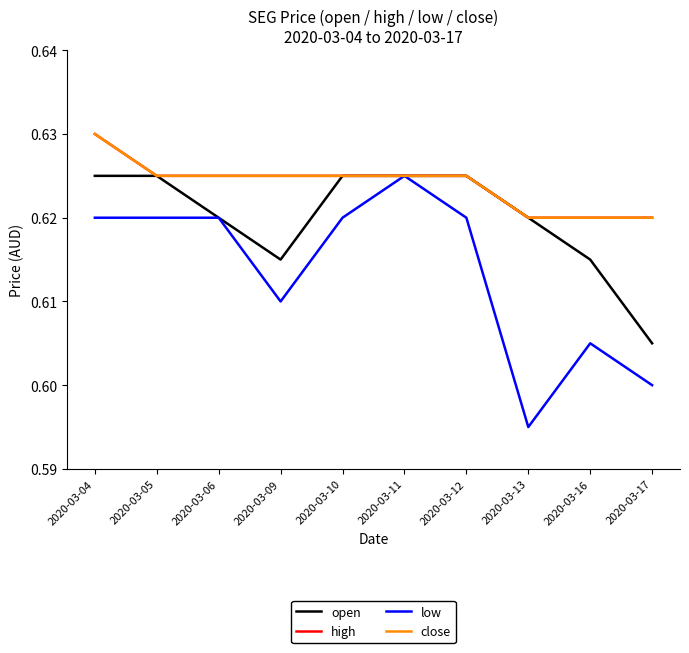

Does the chart display data point markers on the line(s)?

No